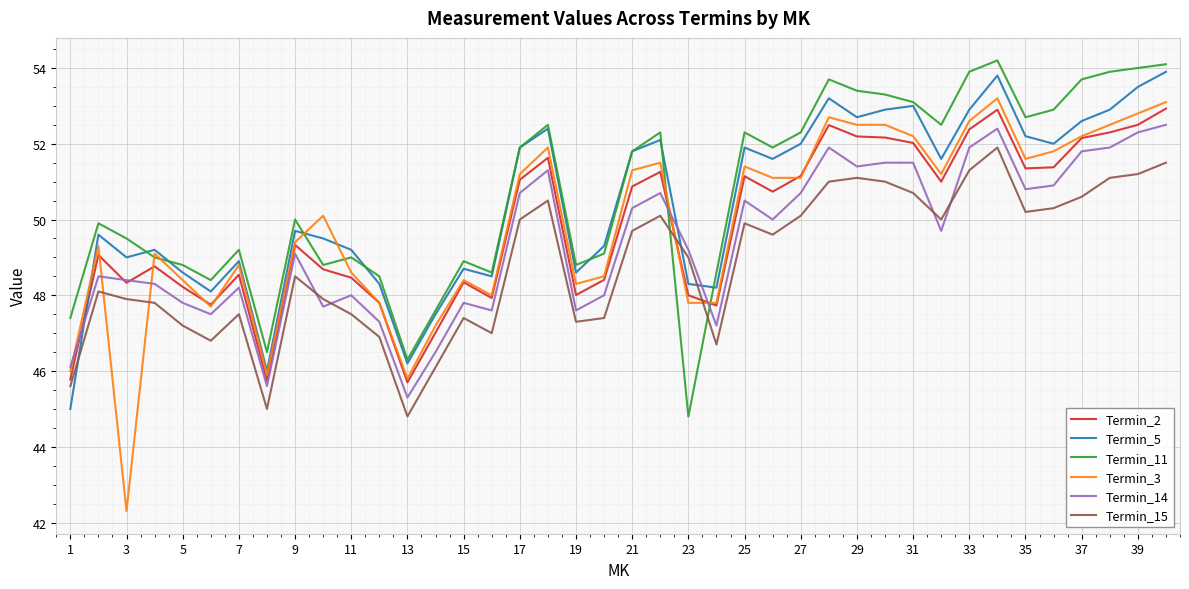

What is the maximum value for Termin_15?

51.9